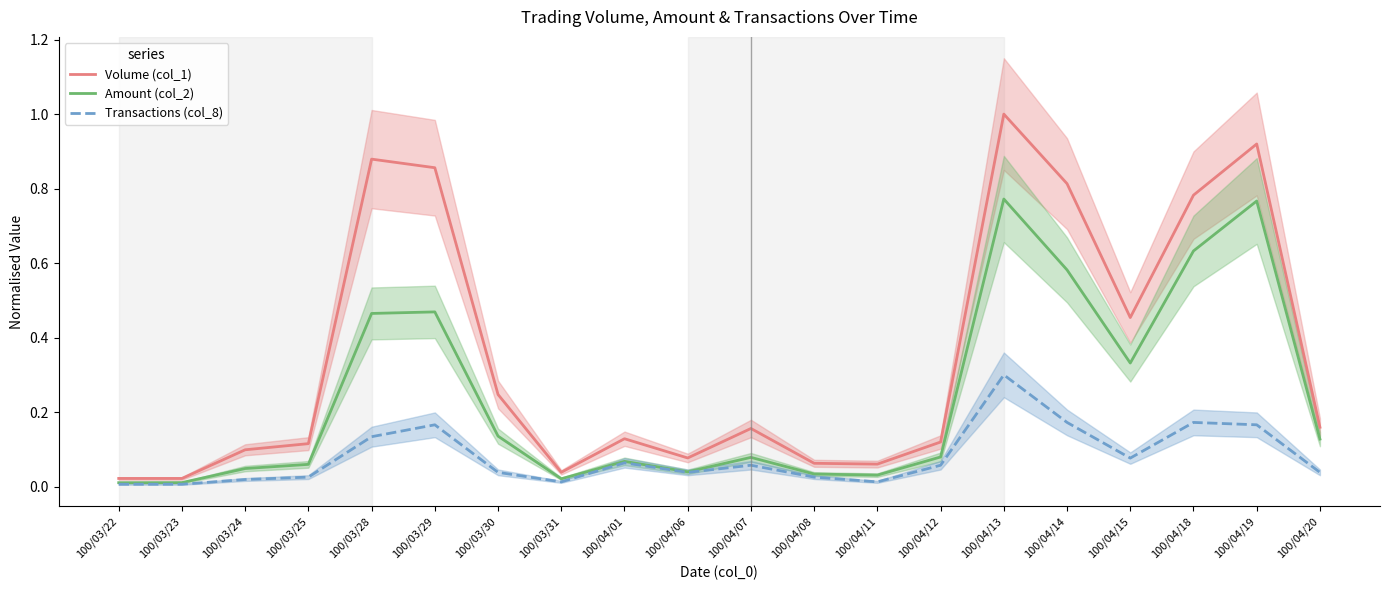

Does the chart have visible grid lines?

No